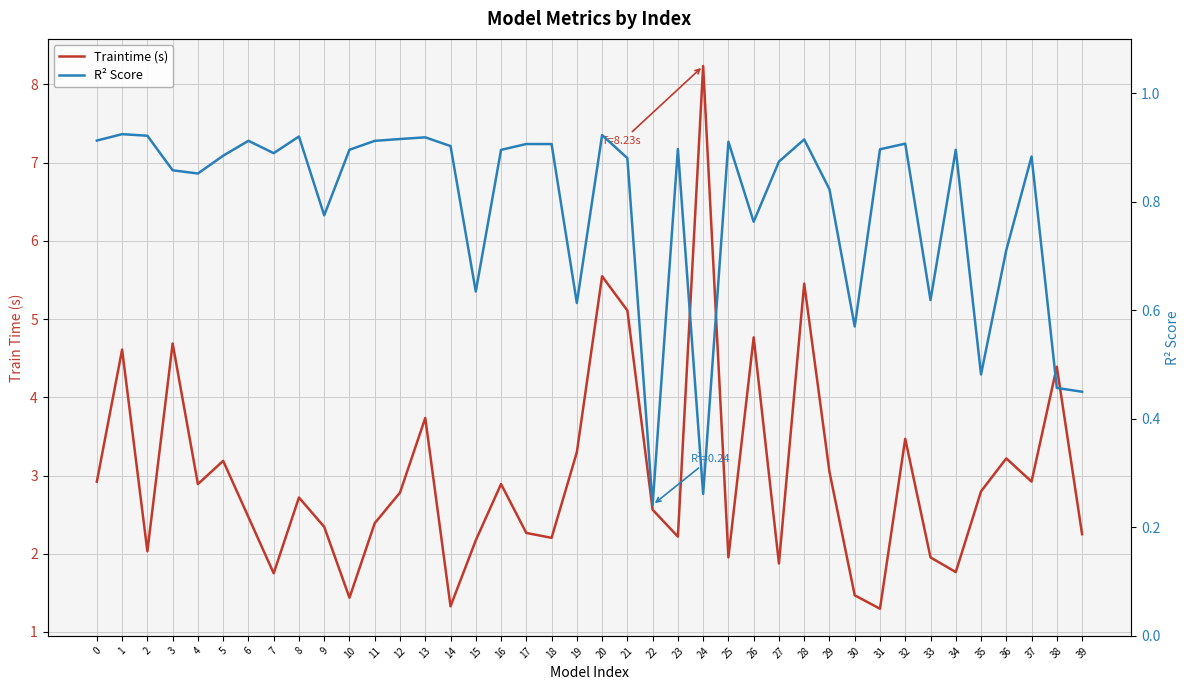

Reading left to right, transcribe all the data shown in this chart.

Traintime (s): 2.9	4.6	2.0	4.7	2.9	3.2	2.5	1.8	2.7	2.3	1.4	2.4	2.8	3.7	1.3	2.2	2.9	2.3	2.2	3.3	5.5	5.1	2.6	2.2	8.2	2.0	4.8	1.9	5.5	3.0	1.5	1.3	3.5	2.0	1.8	2.8	3.2	2.9	4.4	2.2
R² Score: 0.9	0.9	0.9	0.9	0.9	0.9	0.9	0.9	0.9	0.8	0.9	0.9	0.9	0.9	0.9	0.6	0.9	0.9	0.9	0.6	0.9	0.9	0.2	0.9	0.3	0.9	0.8	0.9	0.9	0.8	0.6	0.9	0.9	0.6	0.9	0.5	0.7	0.9	0.5	0.4